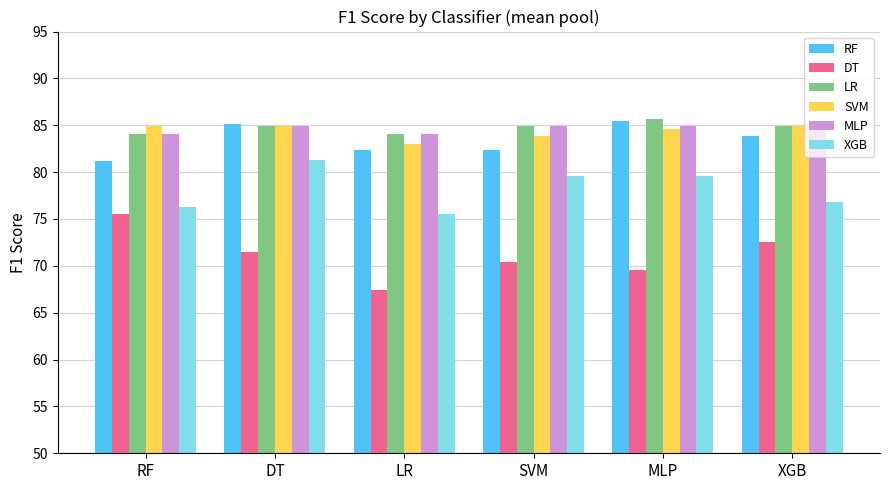

The value of DT at LR is 115.3. True or false?

False